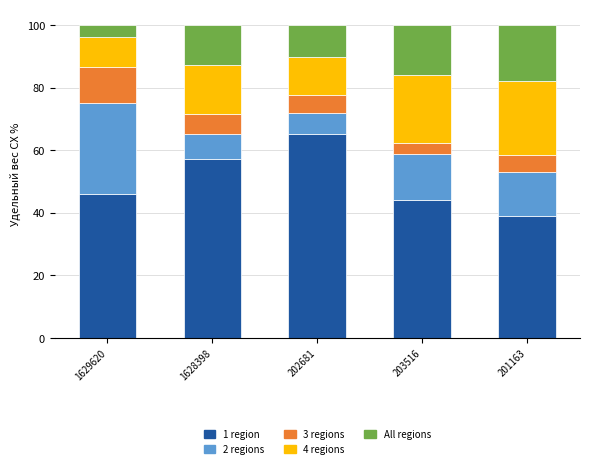

How many data points in 1 region are less than 46?

2